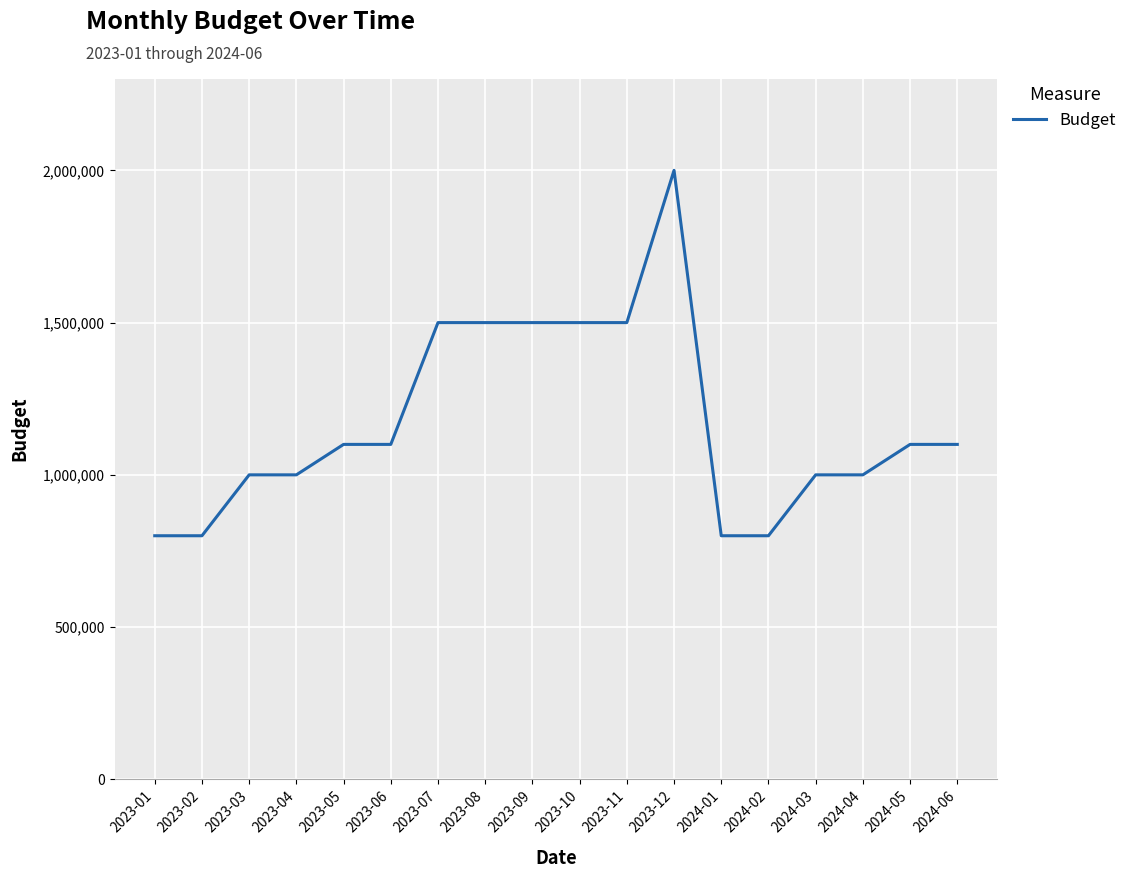

Which has a higher value, 2023-02 or 2023-07?

2023-07